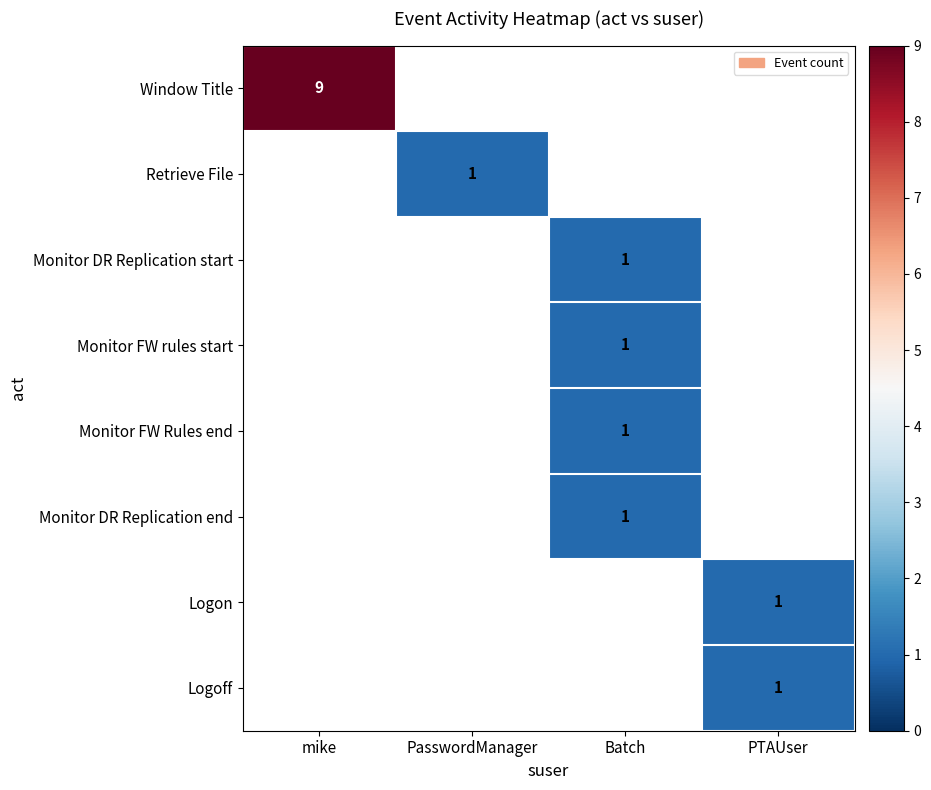

True or false: Logoff has a value of 2 at PTAUser.

False